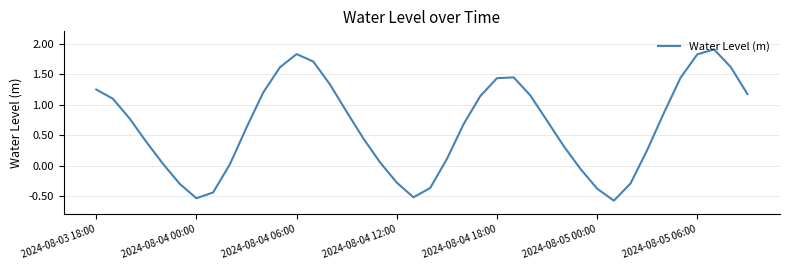

What is the minimum value shown in the chart?

-0.6